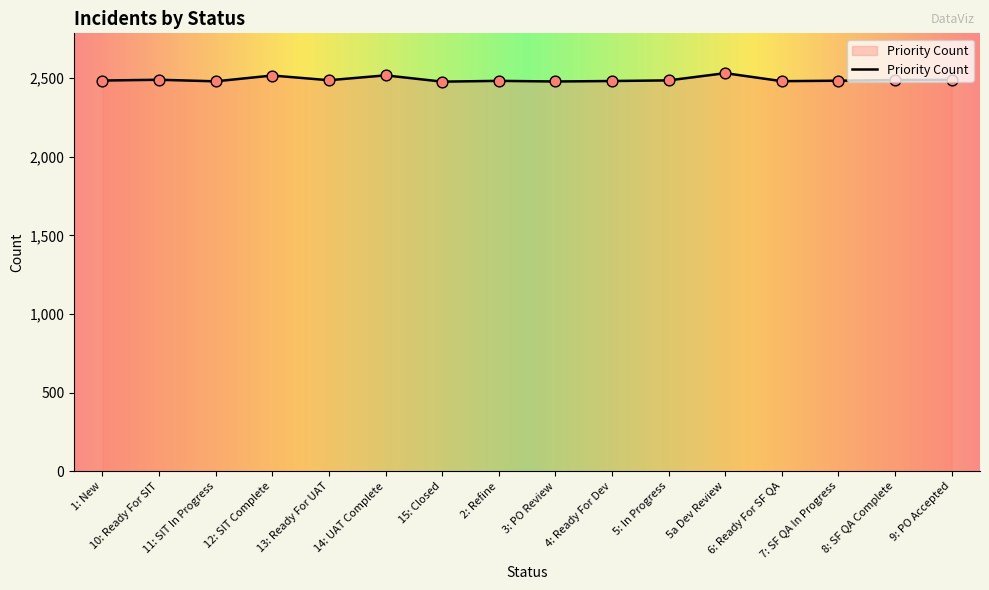

Between 5a Dev Review and 9: PO Accepted, which is larger?

5a Dev Review